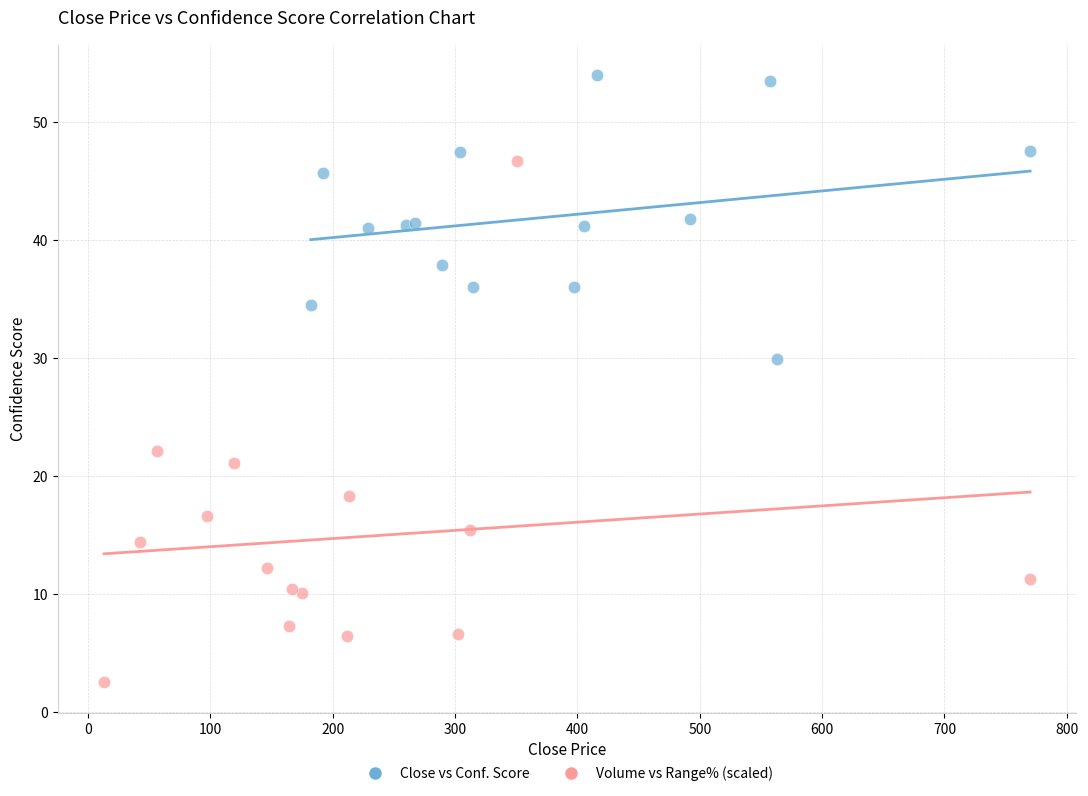

Which series contains the highest Y value?

Close vs Conf. Score